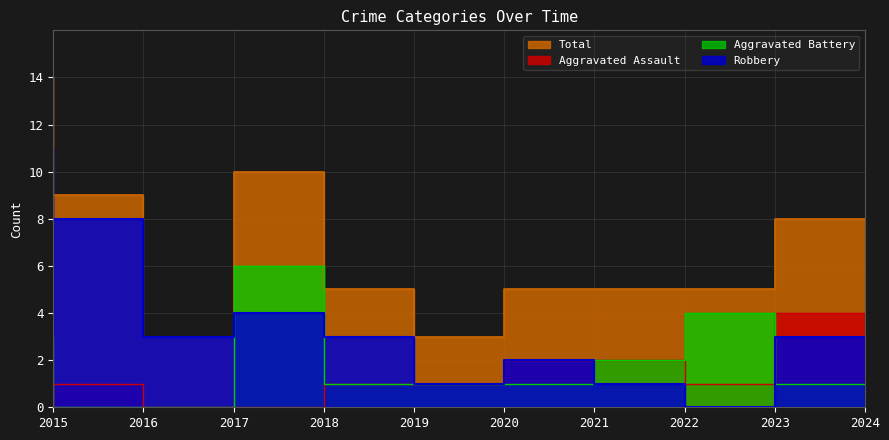

Where is Aggravated Assault nearest to the value 2?

2021